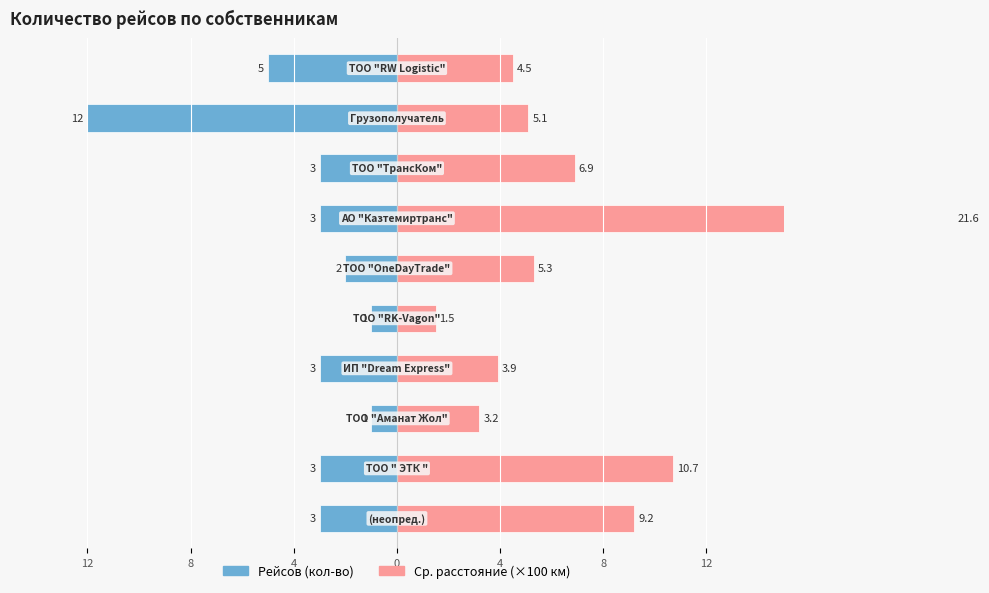

Is it true that Ср. расстояние (×100 км) equals 10.9 at 7?

False